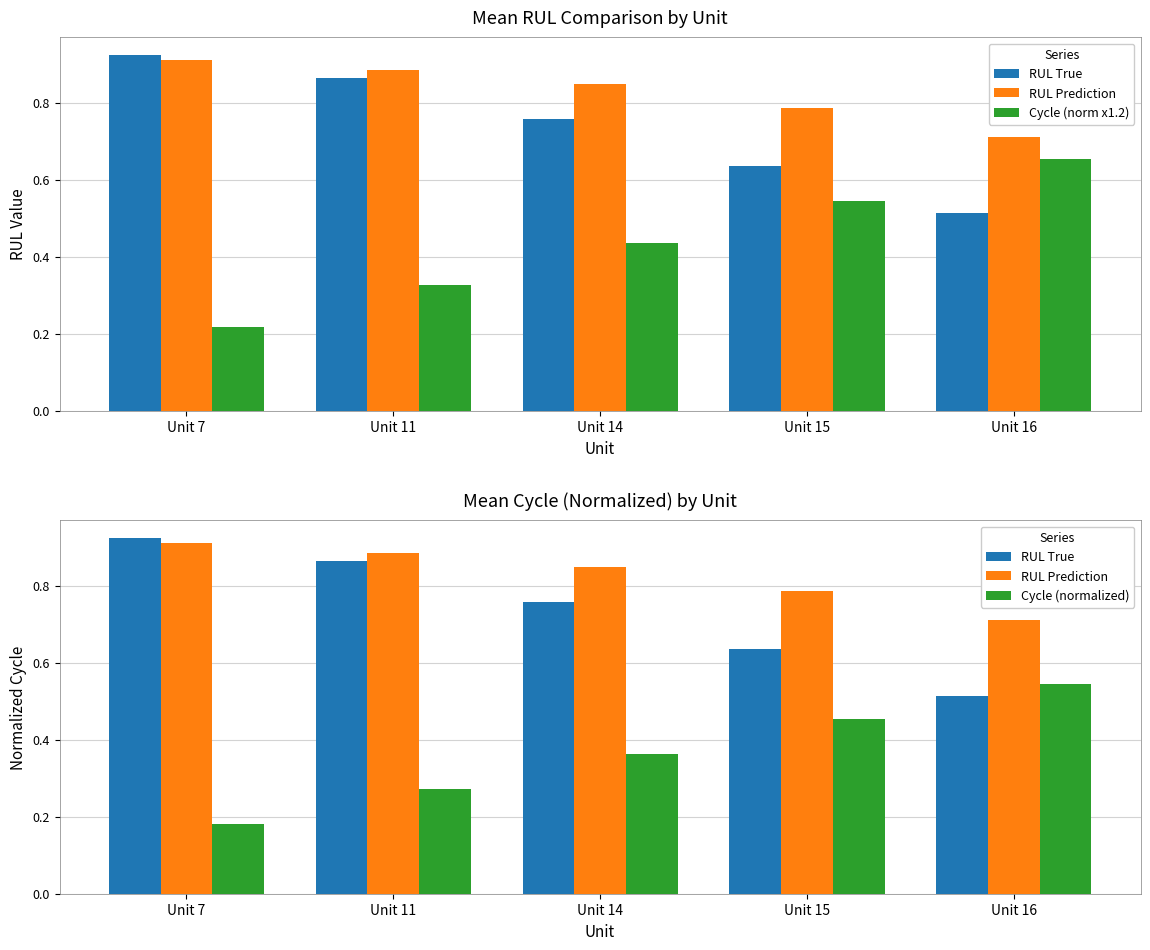

Rank the series by their maximum value, from highest to lowest.

RUL True, RUL Prediction, Cycle (norm x1.2), Cycle (normalized)